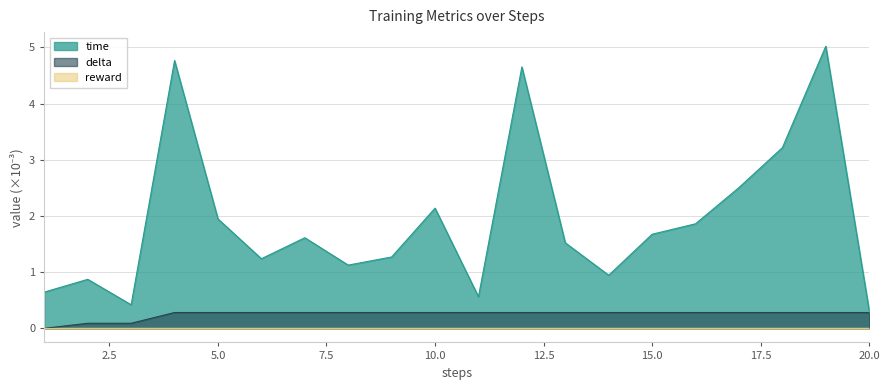

Which has a higher value, 4 or 6?

4